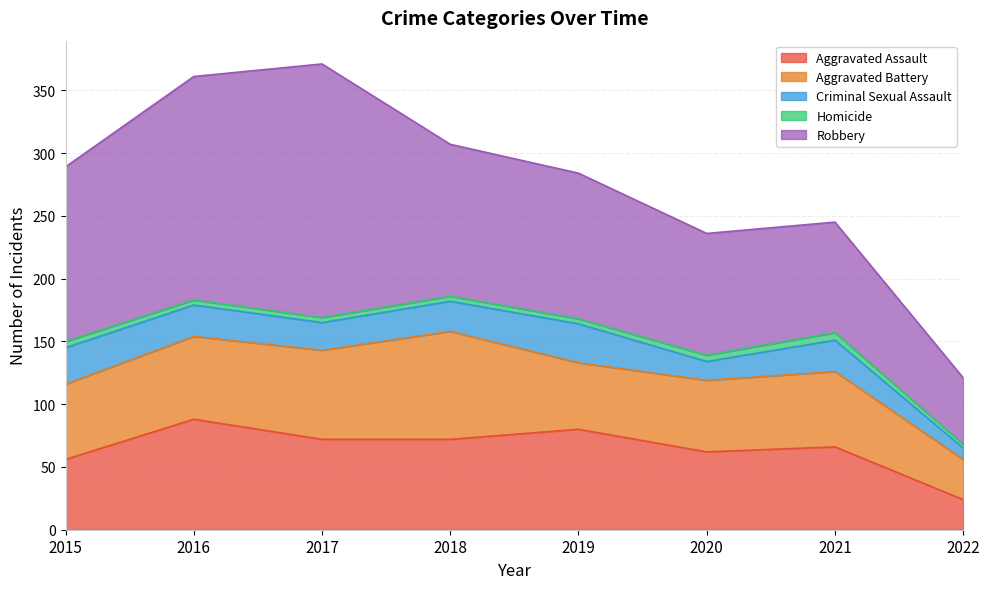

Reading left to right, list all the values displayed in this chart.

Aggravated Assault: 56	88	72	72	80	62	66	24
Aggravated Battery: 60	66	71	86	53	57	60	32
Criminal Sexual Assault: 29	25	22	24	31	15	25	9
Homicide: 5	4	4	4	4	5	6	3
Robbery: 139	178	202	121	116	97	88	53